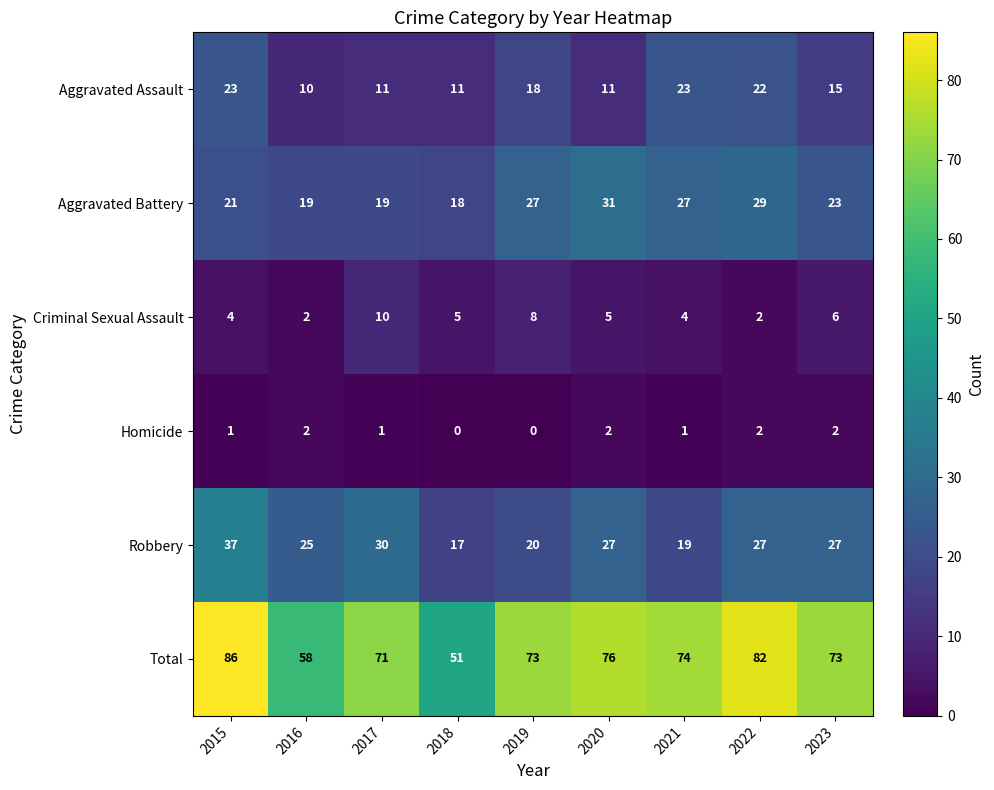

At 2019, list the series in order from smallest to largest.

Homicide, Criminal Sexual Assault, Aggravated Assault, Robbery, Aggravated Battery, Total